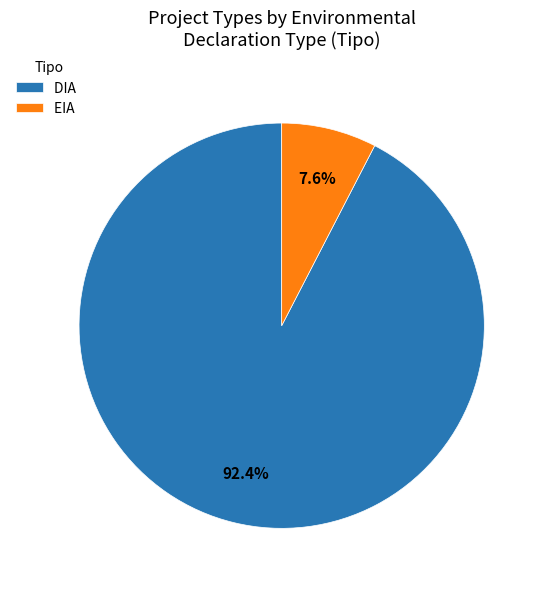

Between DIA and EIA, which is larger?

DIA